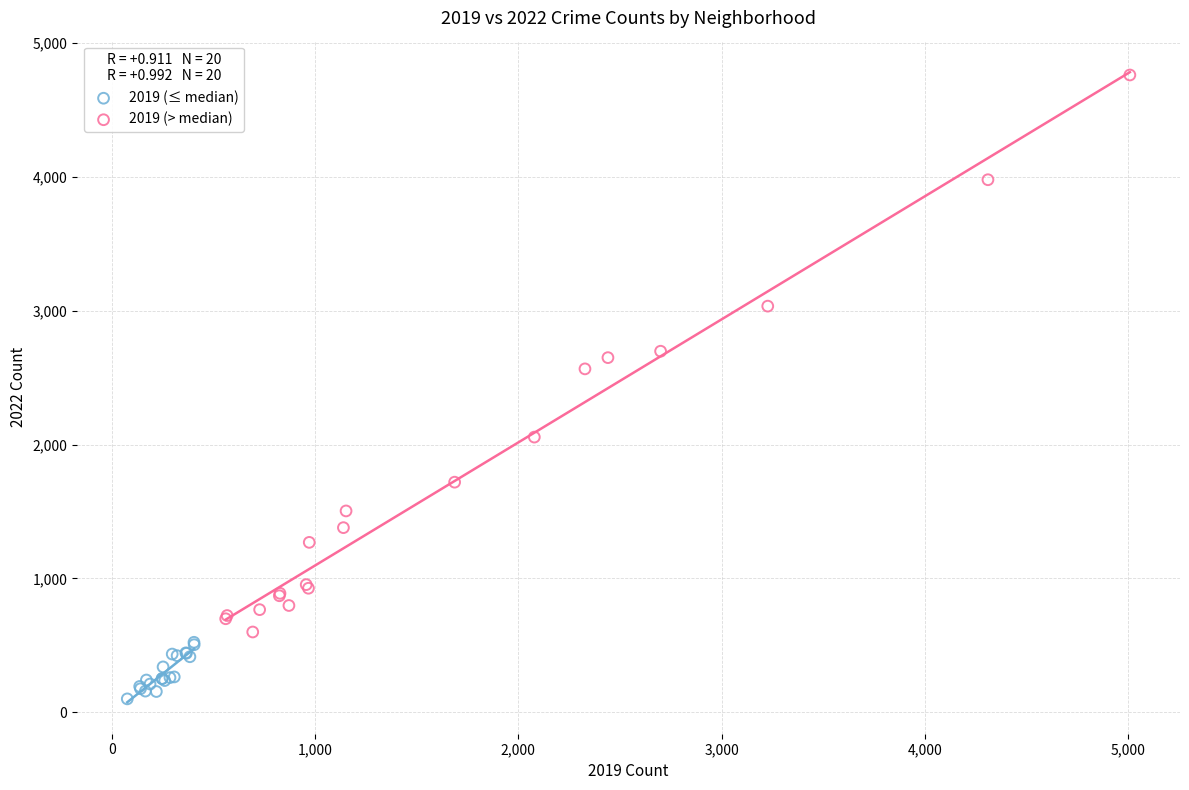

Which series reaches the maximum Y coordinate?

2019 (> median)